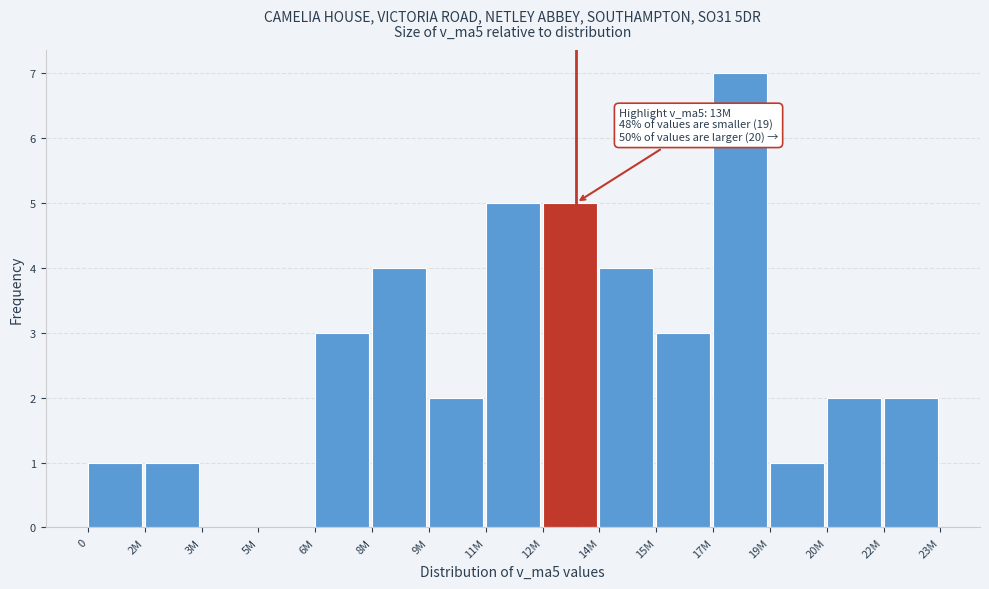

Reading left to right, what are all the values shown in this chart?

0=1	2M=1	3M=0	5M=0	6M=3	8M=4	9M=2	11M=5	12M=5	14M=4	15M=3	17M=7	19M=1	20M=2	22M=2